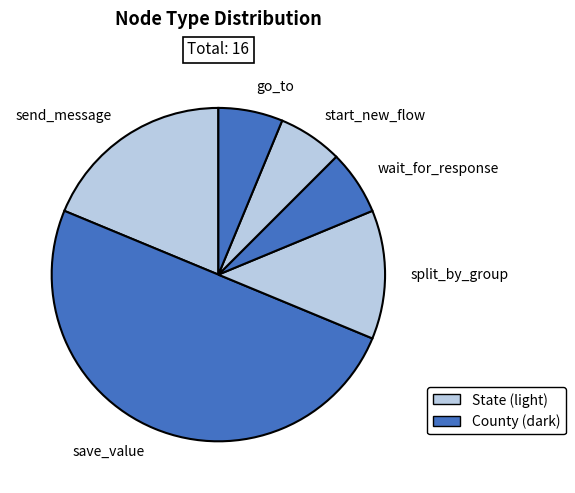

Do start_new_flow and split_by_group together represent more than half of the pie?

No